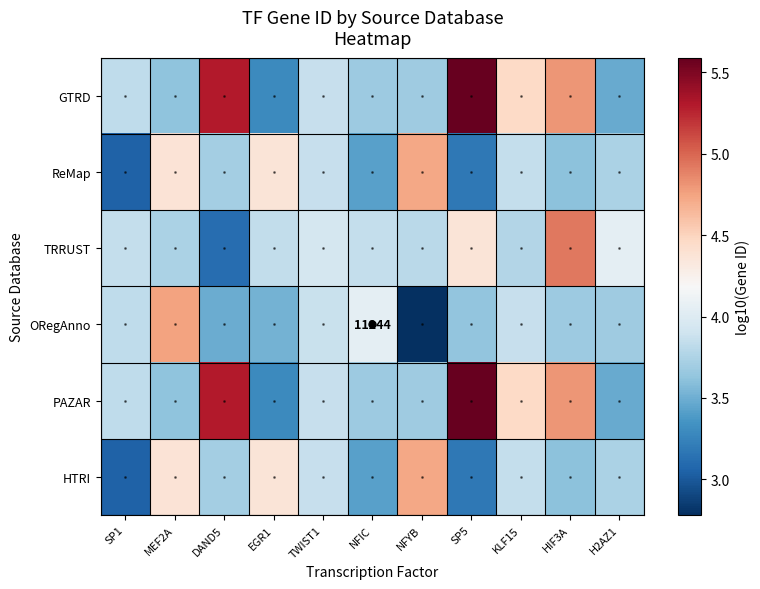

Between HIF3A and EGR1, which is larger?

HIF3A